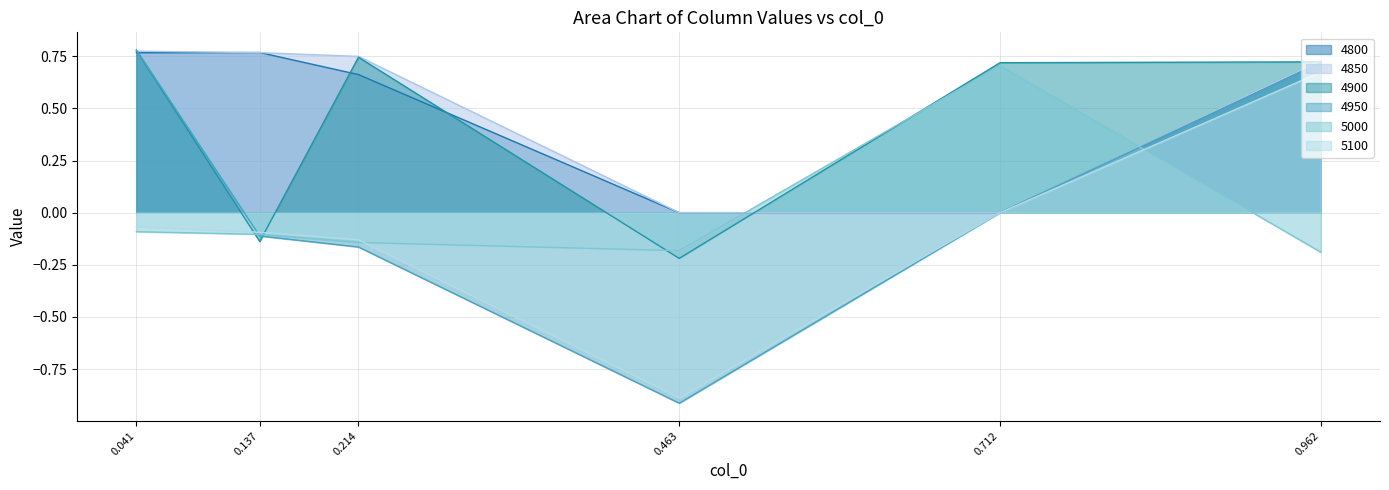

The 4950 series shows 0.9 at 0.712. True or false?

False